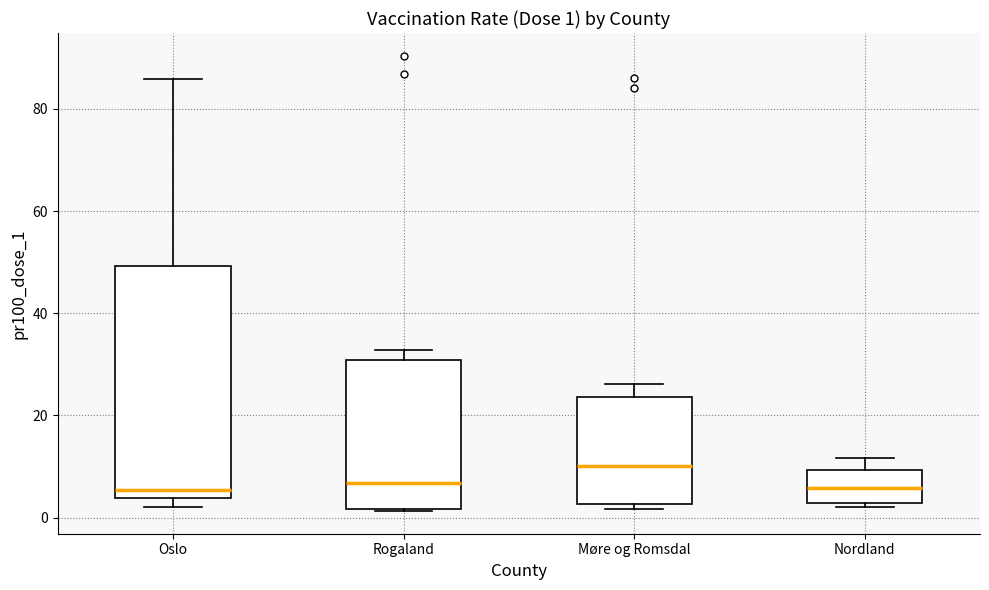

Which box is the tallest, from its lower edge to its upper edge?

Oslo